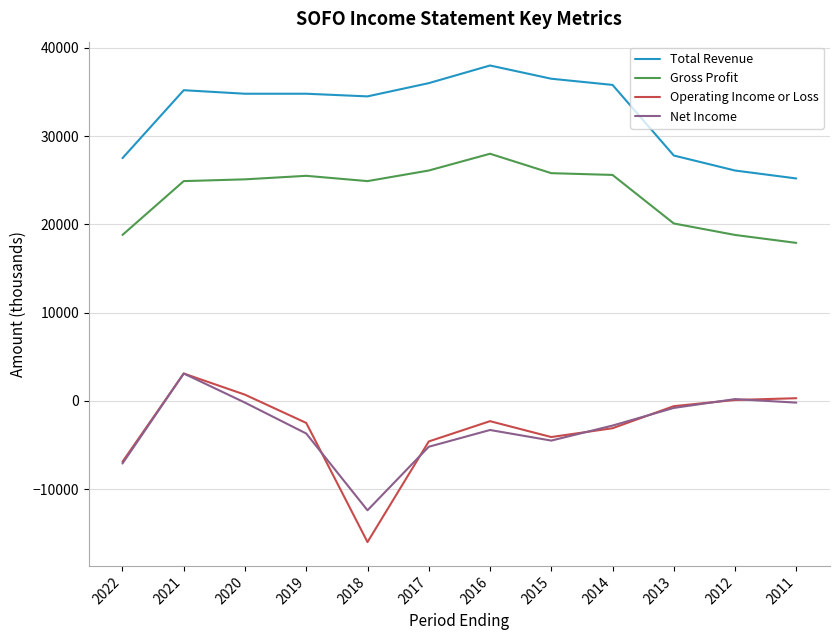

True or false: Operating Income or Loss and Gross Profit cross at least once.

False